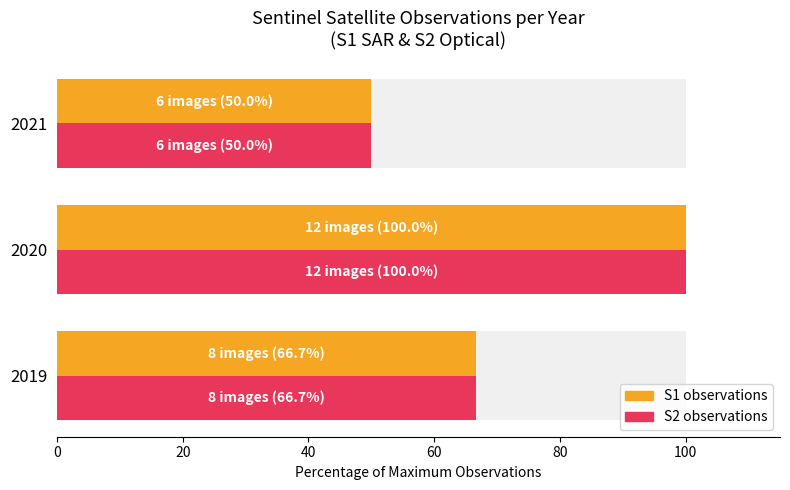

How many data points in S2 observations are above 66?

2